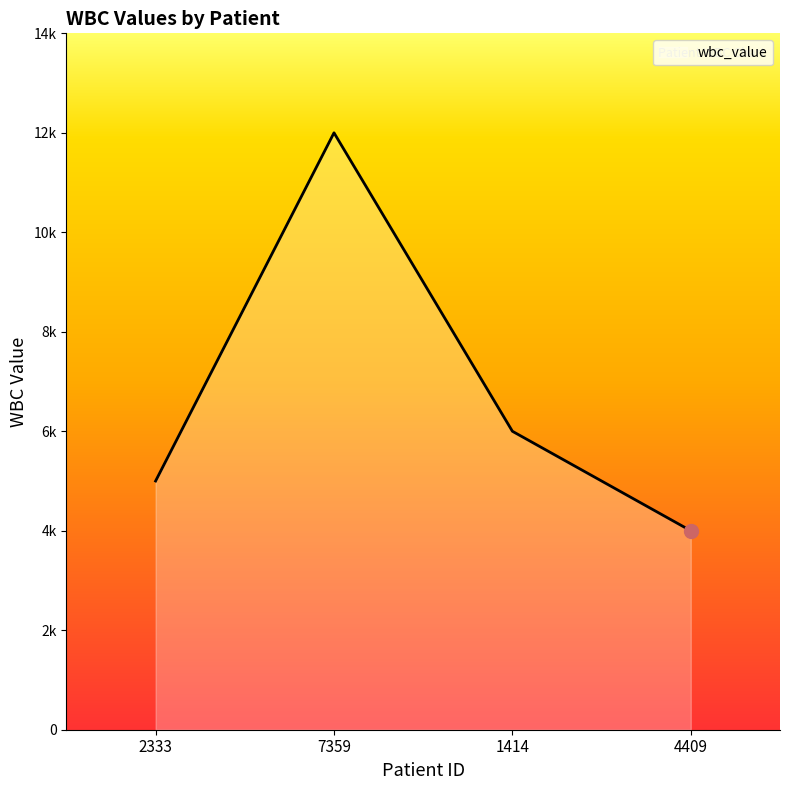

Read the value at 1414.

6000